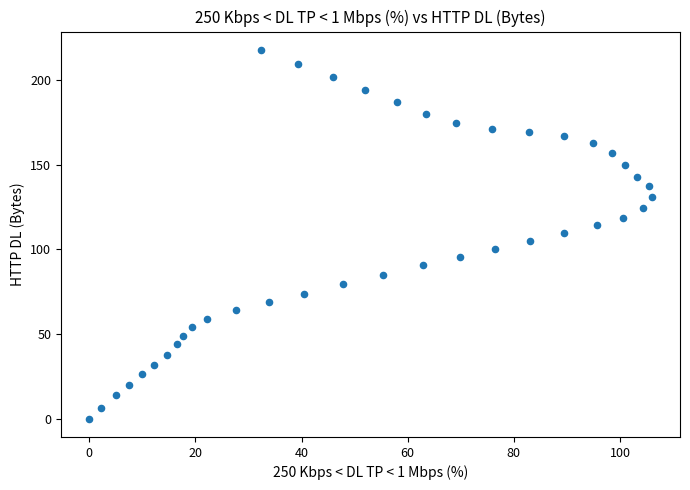

What is the range of Y values (max minus min)?

217.9